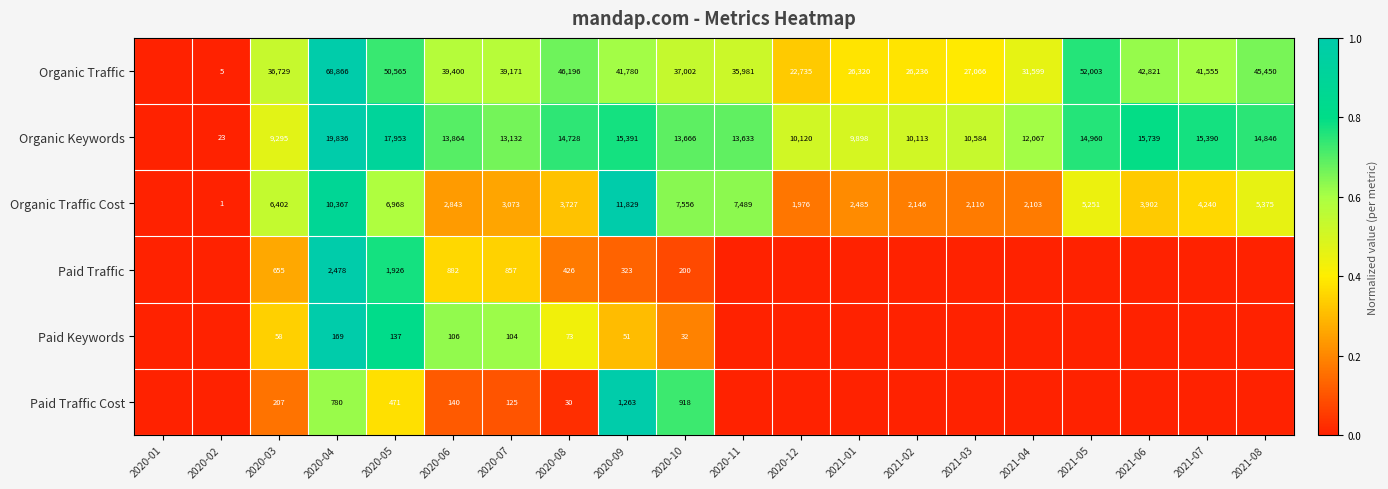

What is the difference between the Organic Keywords values at 2020-10 and 2021-01?

3768